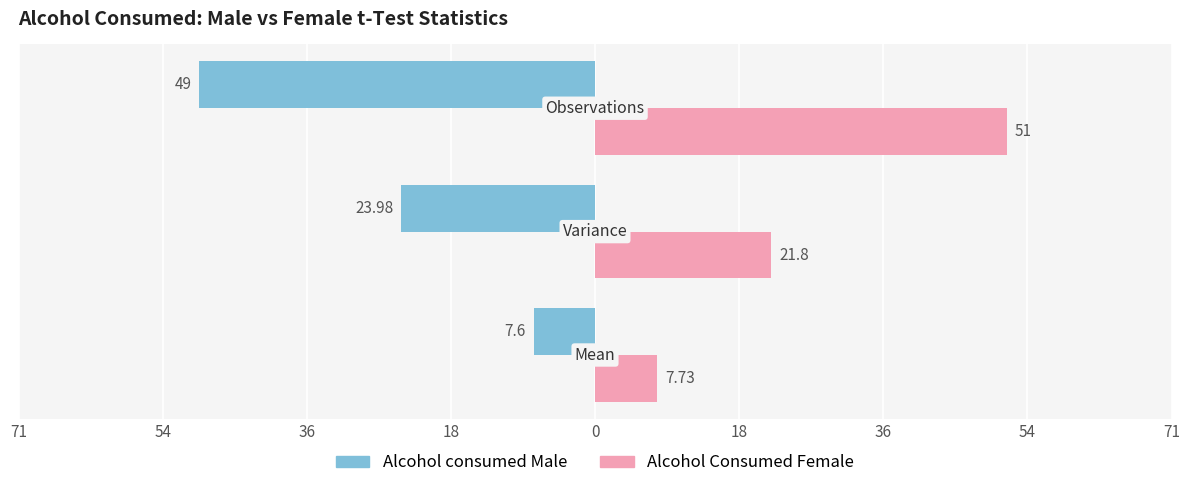

What are all the series names shown in the legend?

Alcohol consumed Male, Alcohol Consumed Female